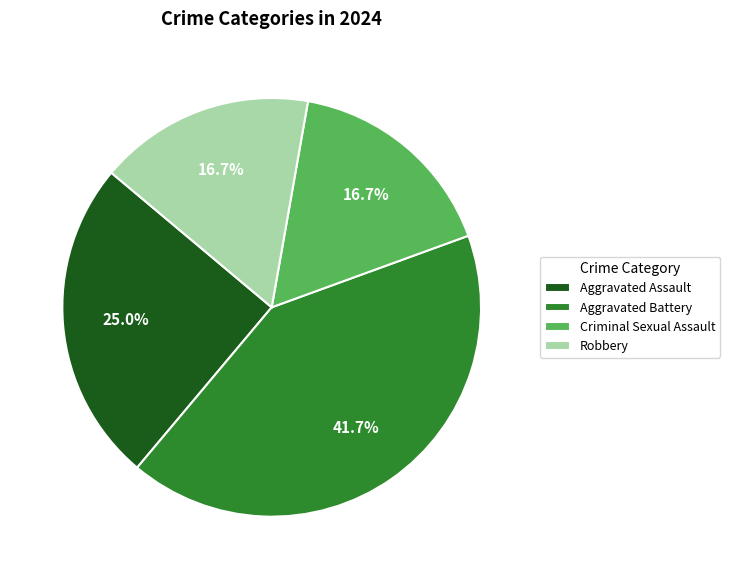

Count the number of slices in the pie.

4